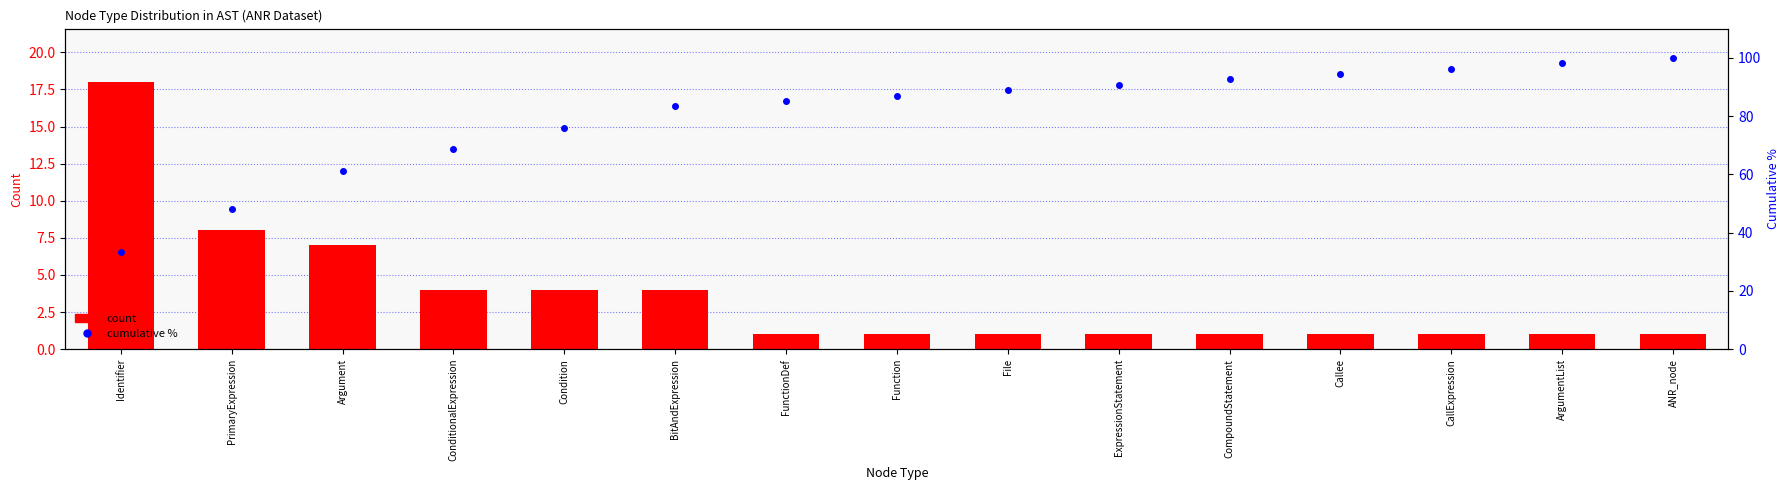

What is the value of the cumulative % bar at the 11th from the left?

92.6